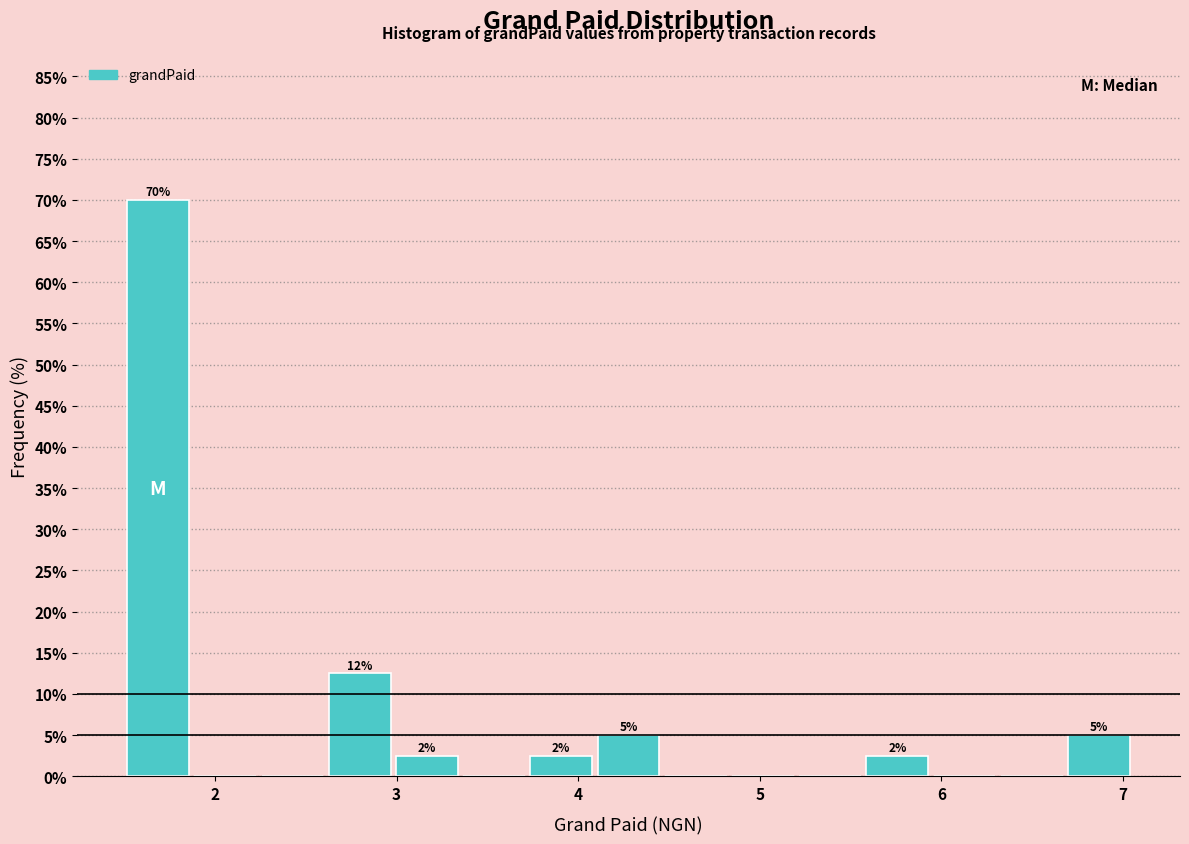

Around what value on the x-axis is the tallest bar? Give the approximate position of its centre, as read against the axis.

1.7